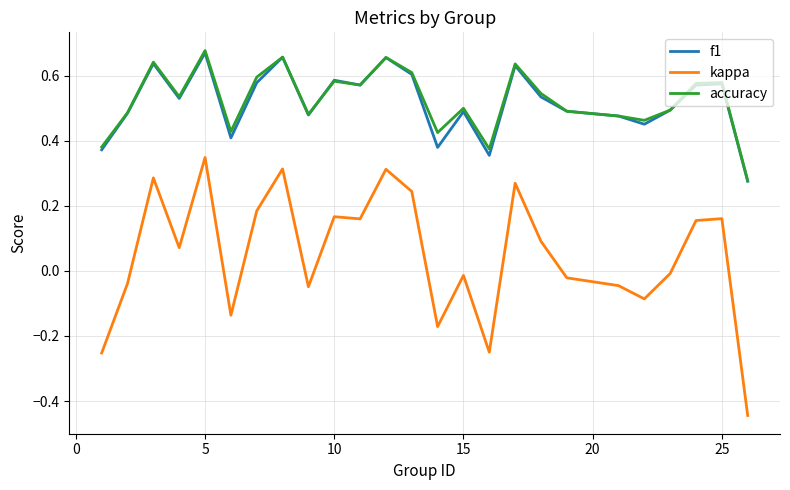

Which series has the widest spread of values?

kappa